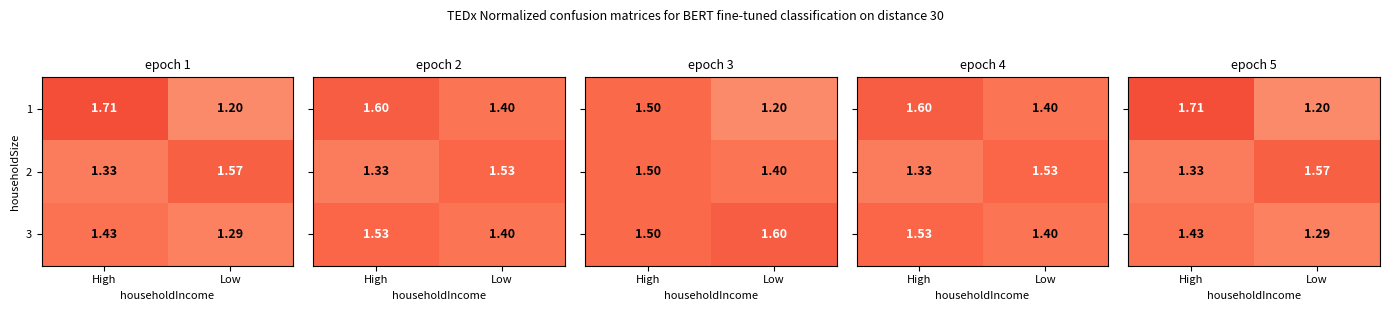

At which label does 1 reach its peak?

High